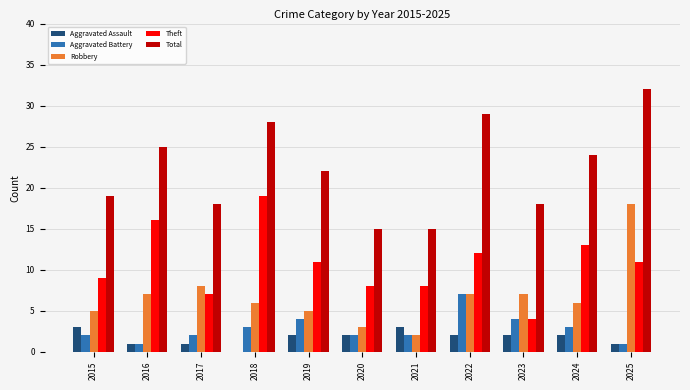

Reading left to right, what are all the values shown in this chart?

Aggravated Assault: 3	1	1	0	2	2	3	2	2	2	1
Aggravated Battery: 2	1	2	3	4	2	2	7	4	3	1
Robbery: 5	7	8	6	5	3	2	7	7	6	18
Theft: 9	16	7	19	11	8	8	12	4	13	11
Total: 19	25	18	28	22	15	15	29	18	24	32